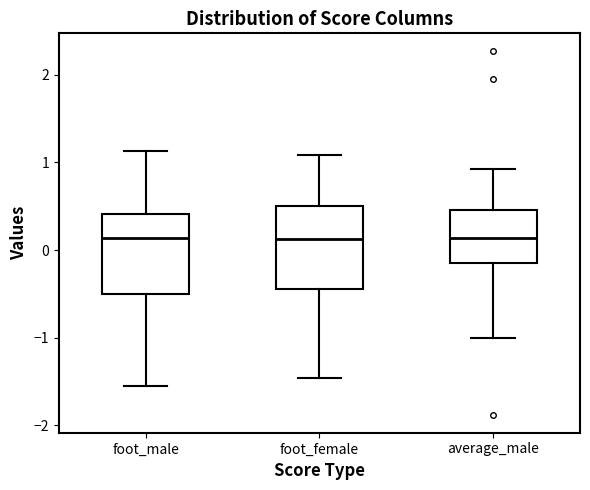

Where is the upper edge of the box for average_male on the y-axis? The values are not printed on the chart, so give them approximately, as read against the axis.

0.5